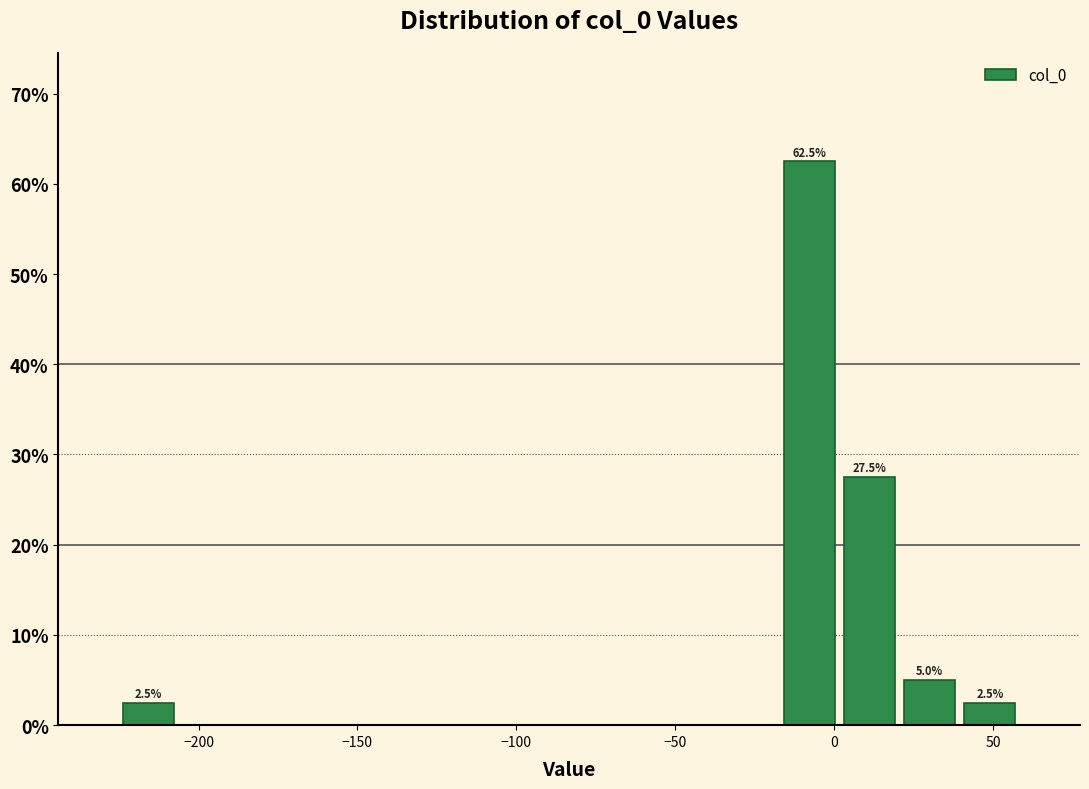

Around what value on the x-axis is the tallest bar? Give the approximate position of its centre, as read against the axis.

-10